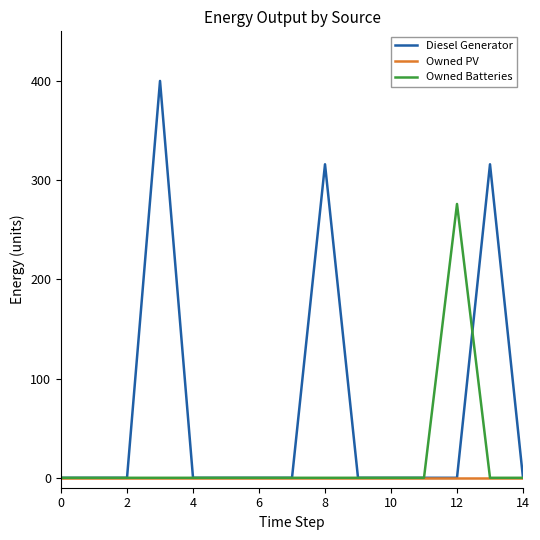

List the series in order of their overall mean, lowest first.

Owned PV, Owned Batteries, Diesel Generator